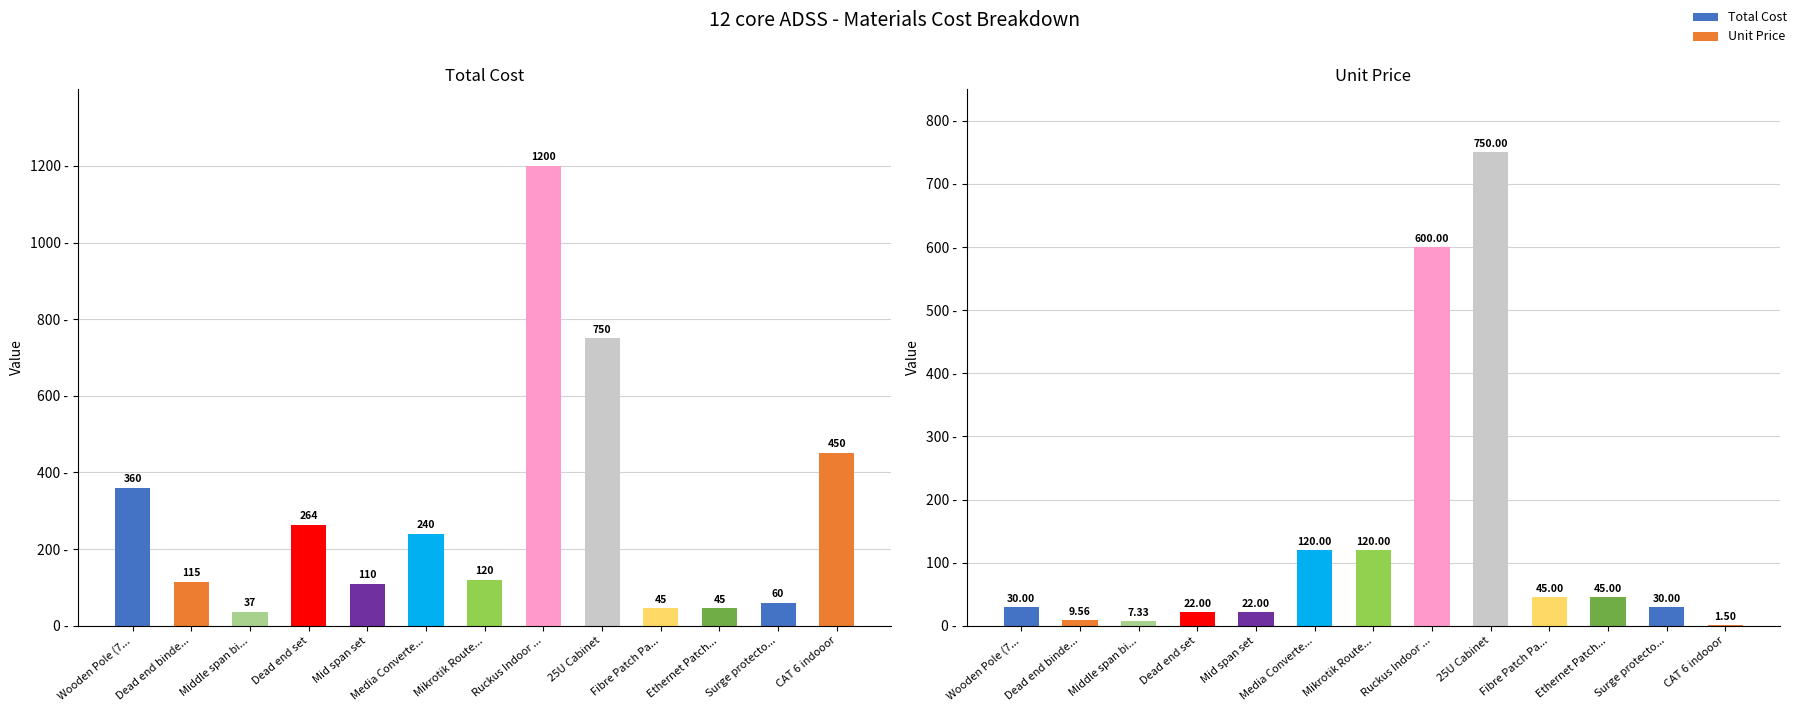

How many data points does each series have?

13